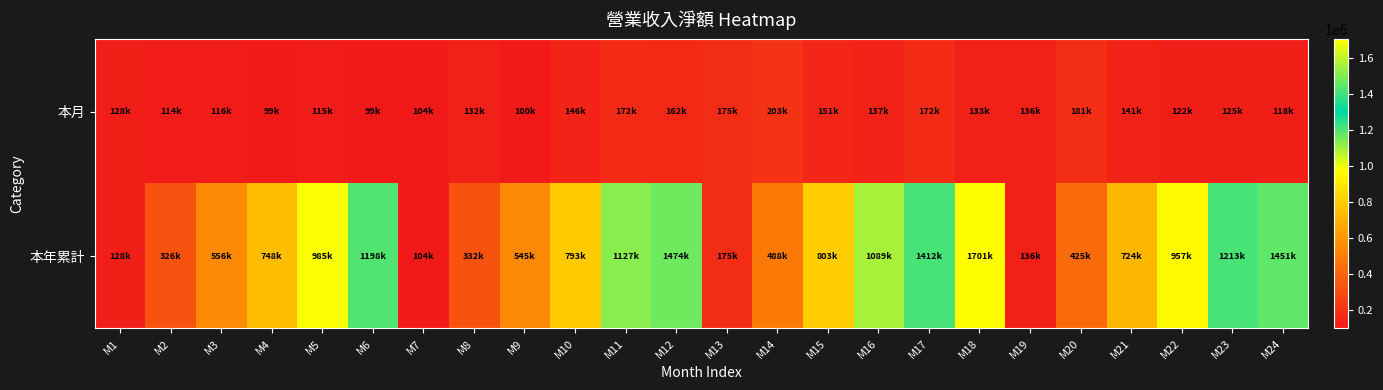

Rank the series by their average value, from highest to lowest.

本年累計, 本月